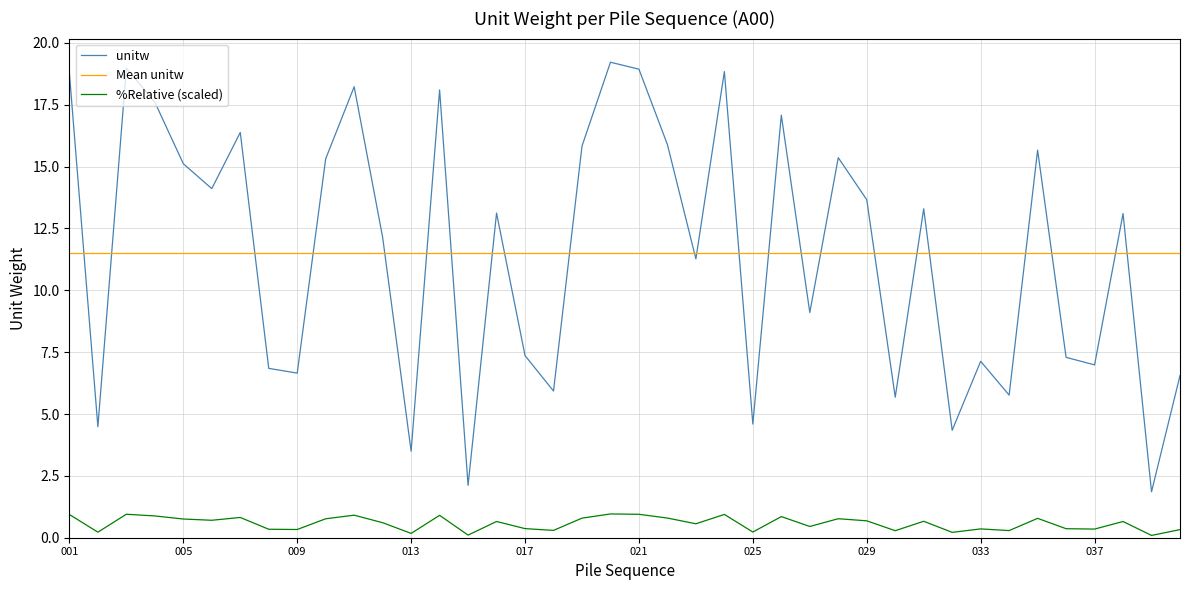

Rank the series by their maximum value, from highest to lowest.

unitw, Mean unitw, %Relative (scaled)